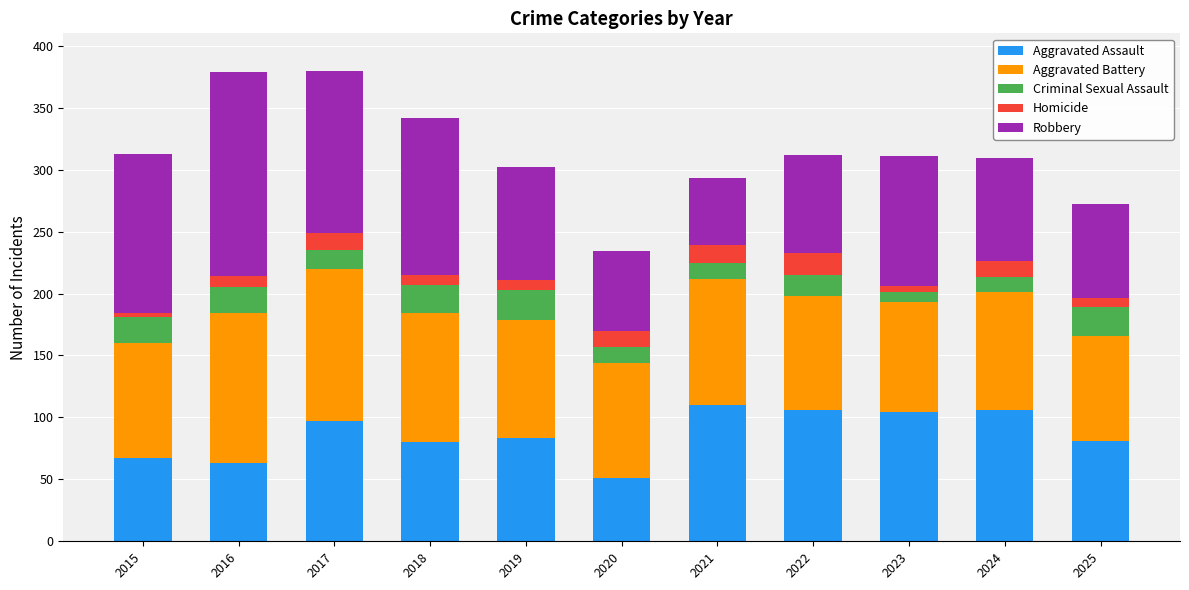

What is the total value across all series at 2024?

309